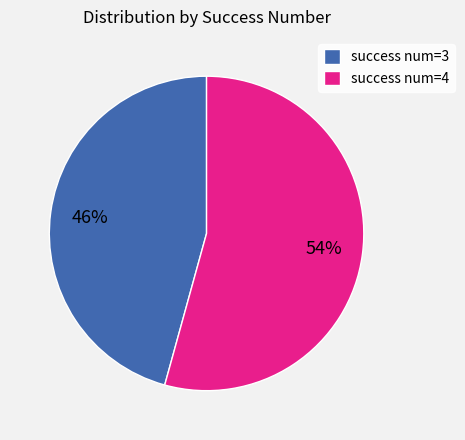

What is the largest slice in the pie chart?

success num=4